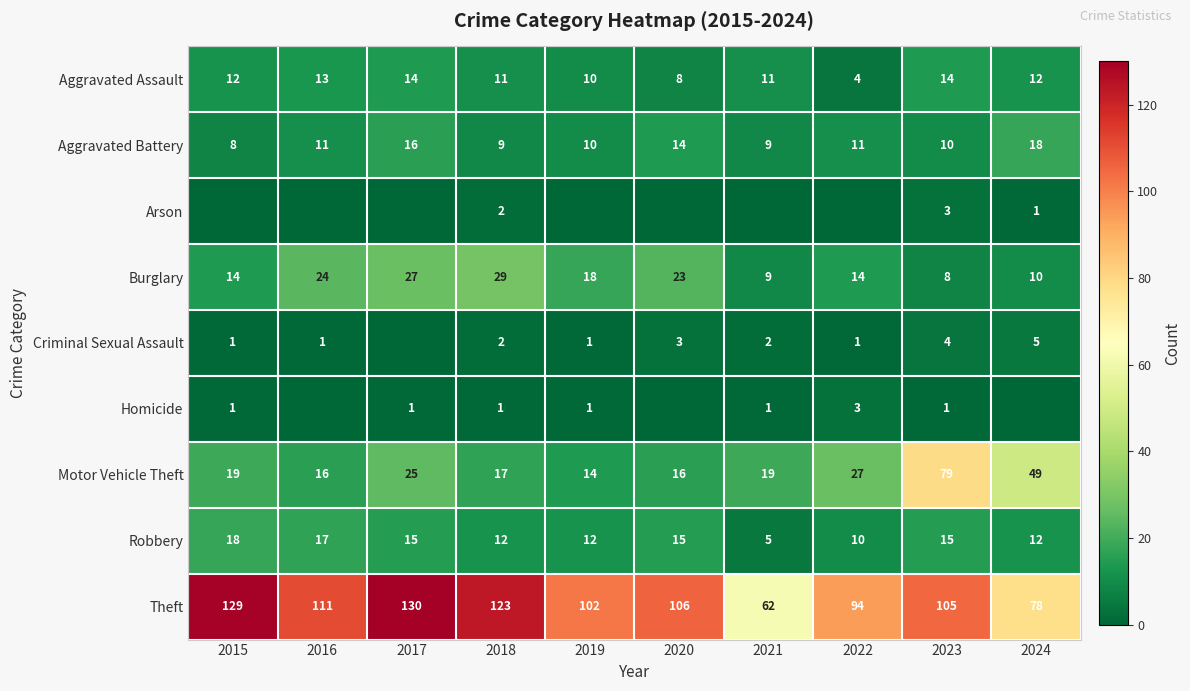

The value of Motor Vehicle Theft at 2023 is 79. True or false?

True